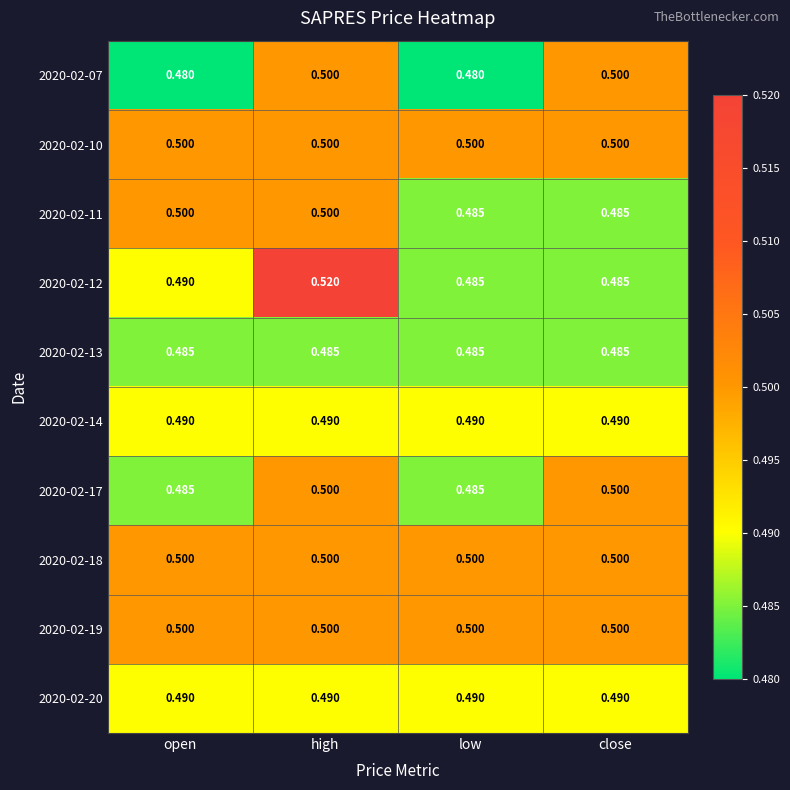

At which category does the chart reach its peak across all series?

high